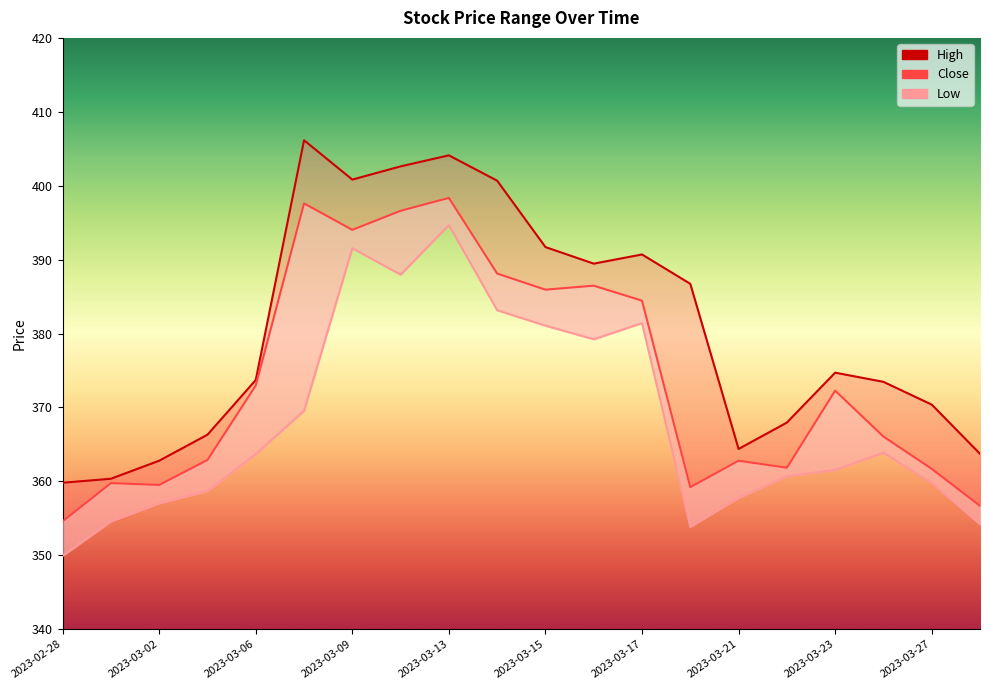

What is the sum of all Low values?

7364.4